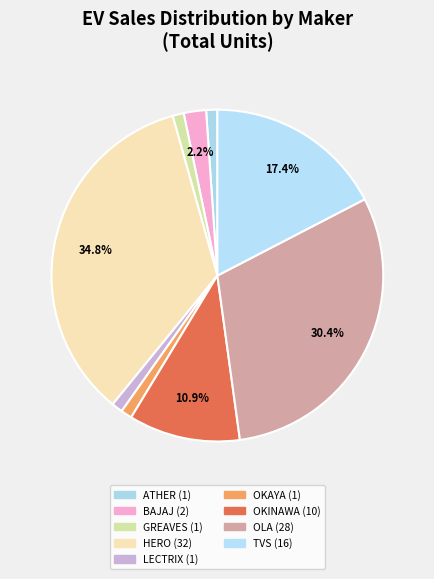

Which slice is the smallest?

ATHER ENERGY LTD